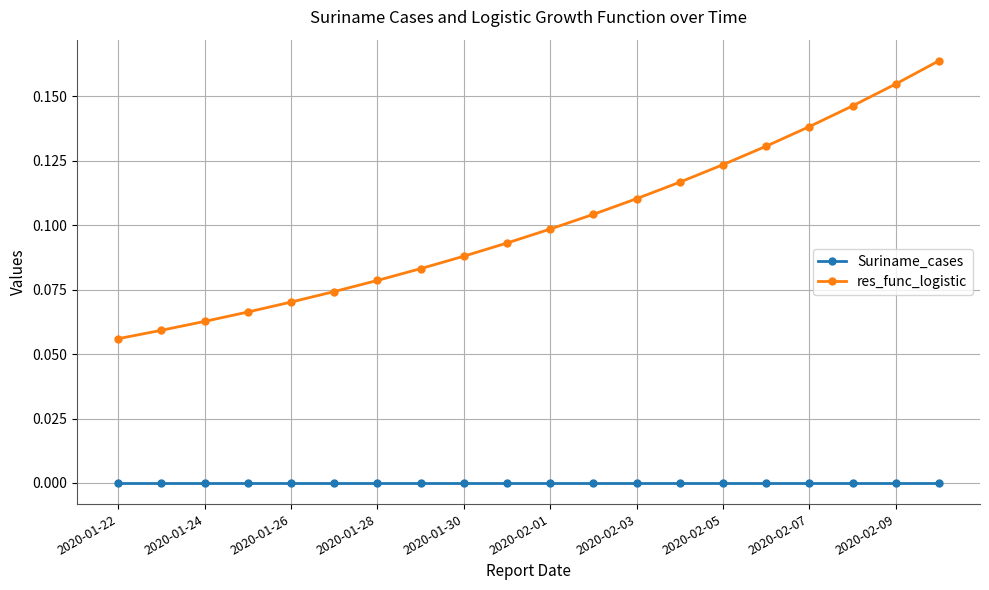

Which series has the widest spread of values?

res_func_logistic